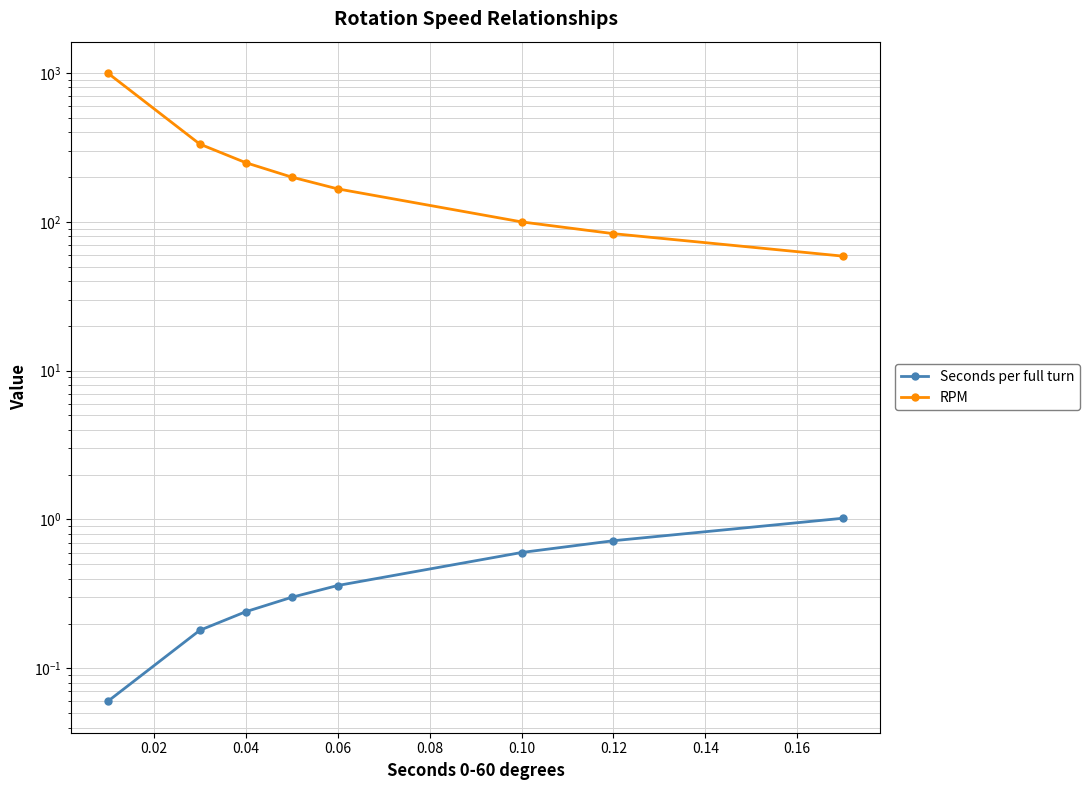

What is the difference between the maximum and second lowest values in the Seconds per full turn series?

0.8